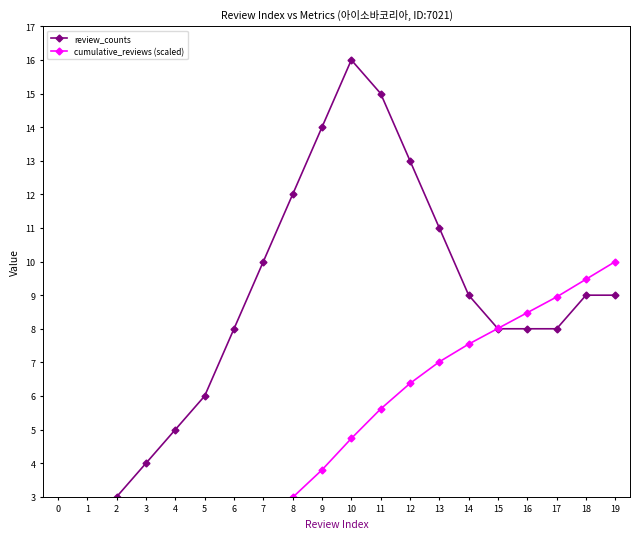

Between 6 and 14, which series saw the biggest shift?

cumulative_reviews (scaled)